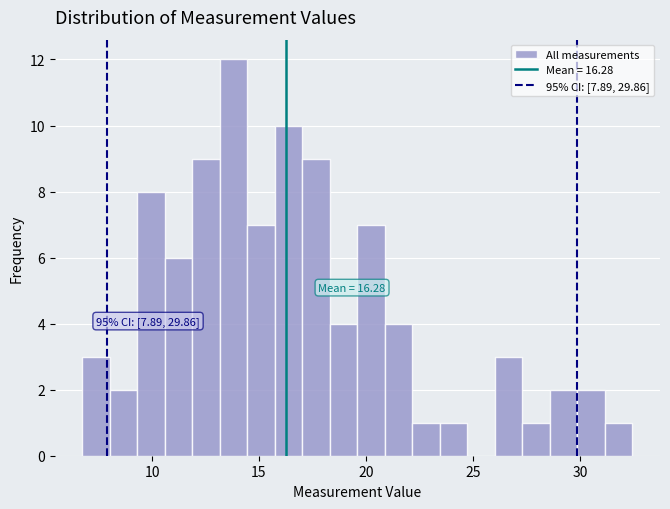

Read against the x-axis, roughly where is the centre of the tallest bar?

14.0